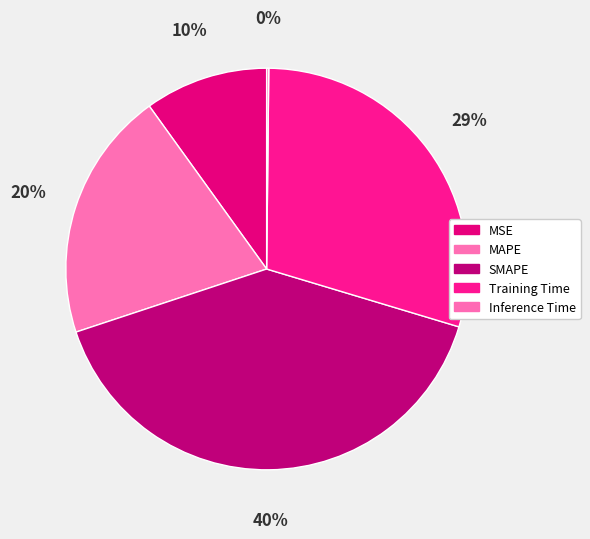

What is the smallest slice in the pie chart?

Inference Time